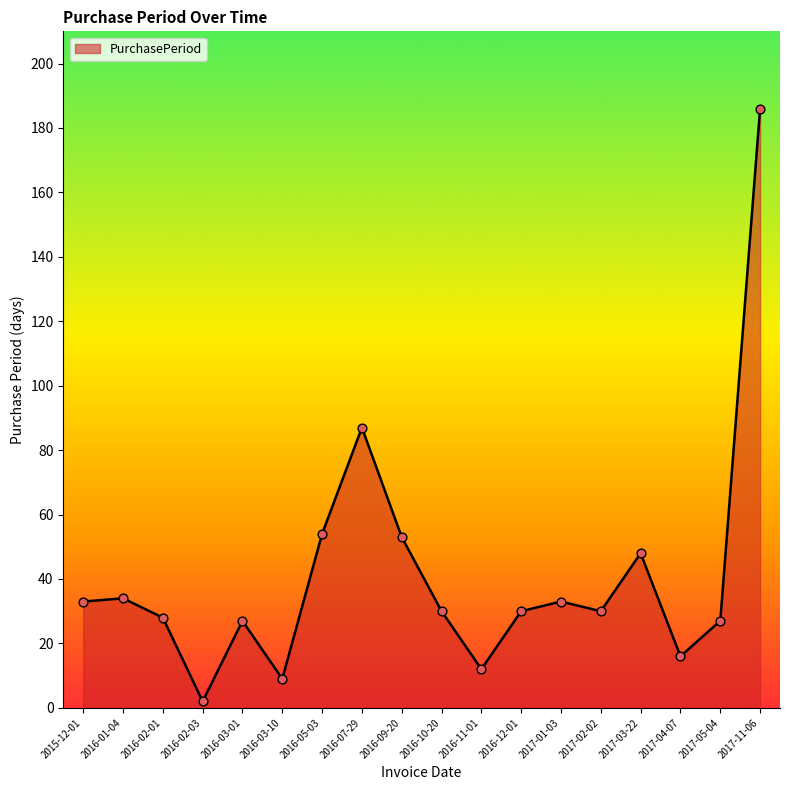

What is the change in value from 2016-03-10 to 2017-02-02?

+21